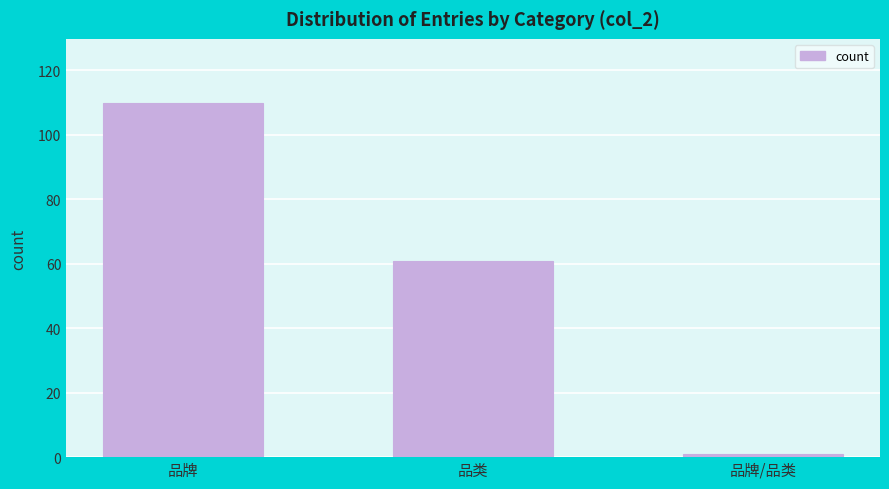

Reading left to right, extract all data points from this chart.

品牌=110	品类=61	品牌/品类=1